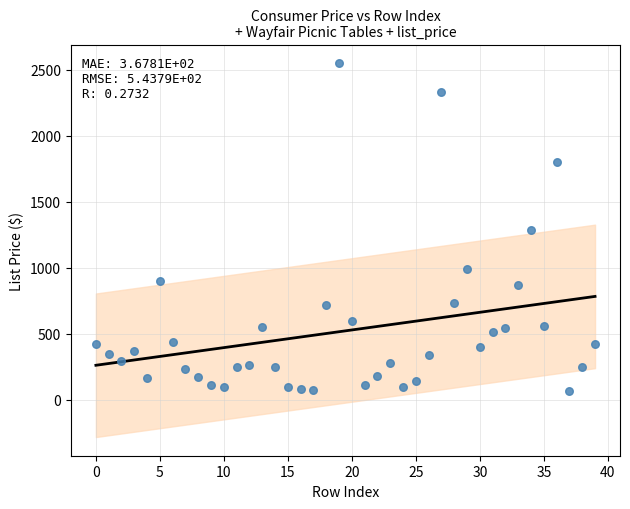

How many data points are displayed?

40